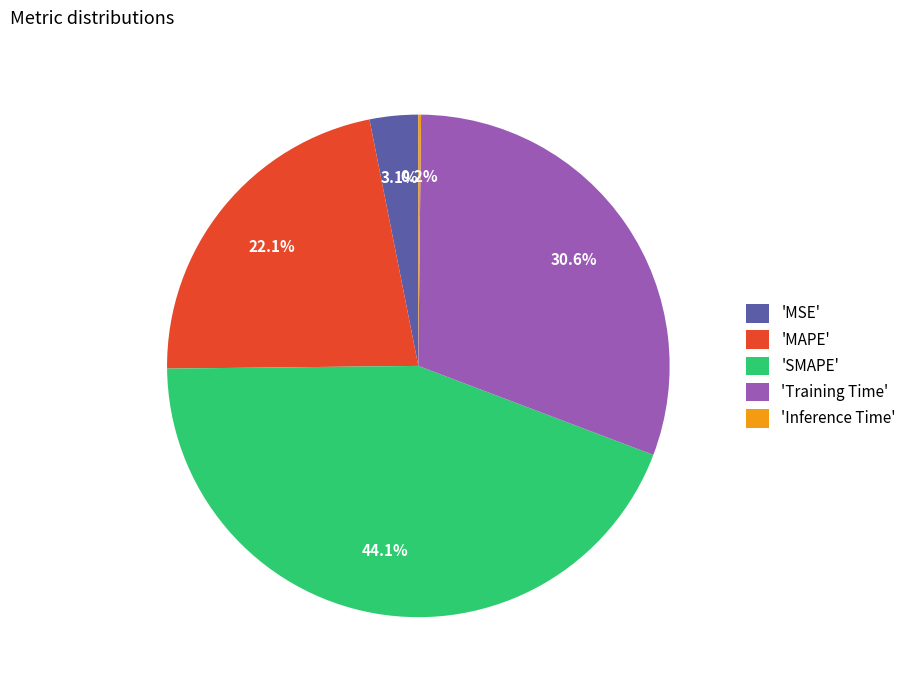

What percentage is NOT represented by 'Training Time'?

69.4%